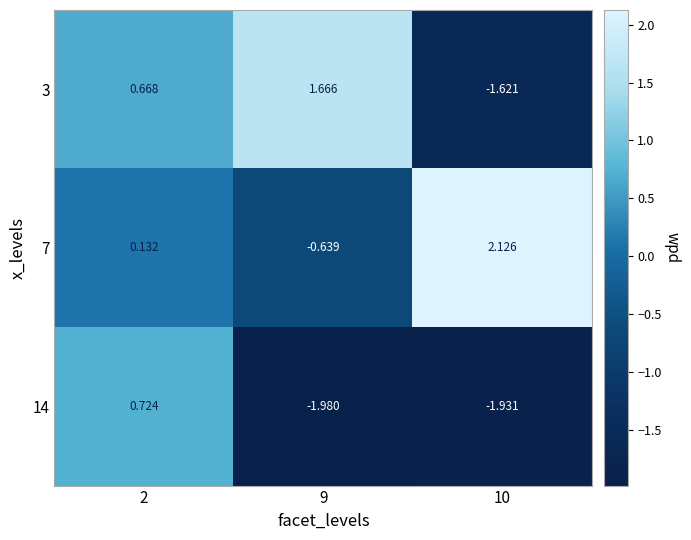

Count the number of data series in this chart.

3